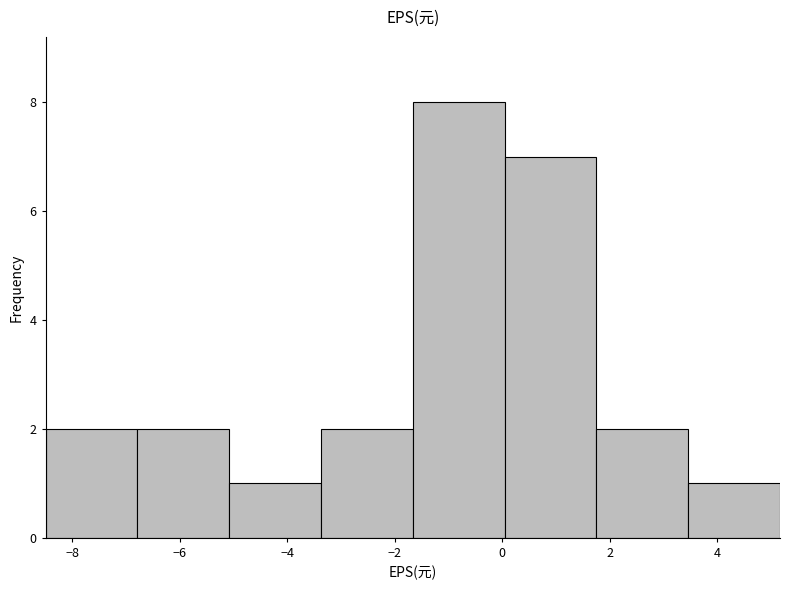

Reading left to right, transcribe this chart: for each bar, give the range it covers on the x-axis and its height. Neither the bar edges nor the heights are printed on the chart, so give them approximately, as read against the axes.

-8.4 to -6.8: 2
-6.8 to -5.0: 2
-5.0 to -3.4: 1
-3.4 to -1.6: 2
-1.6 to 0.0: 8
0.0 to 1.8: 7
1.8 to 3.4: 2
3.4 to 5.2: 1